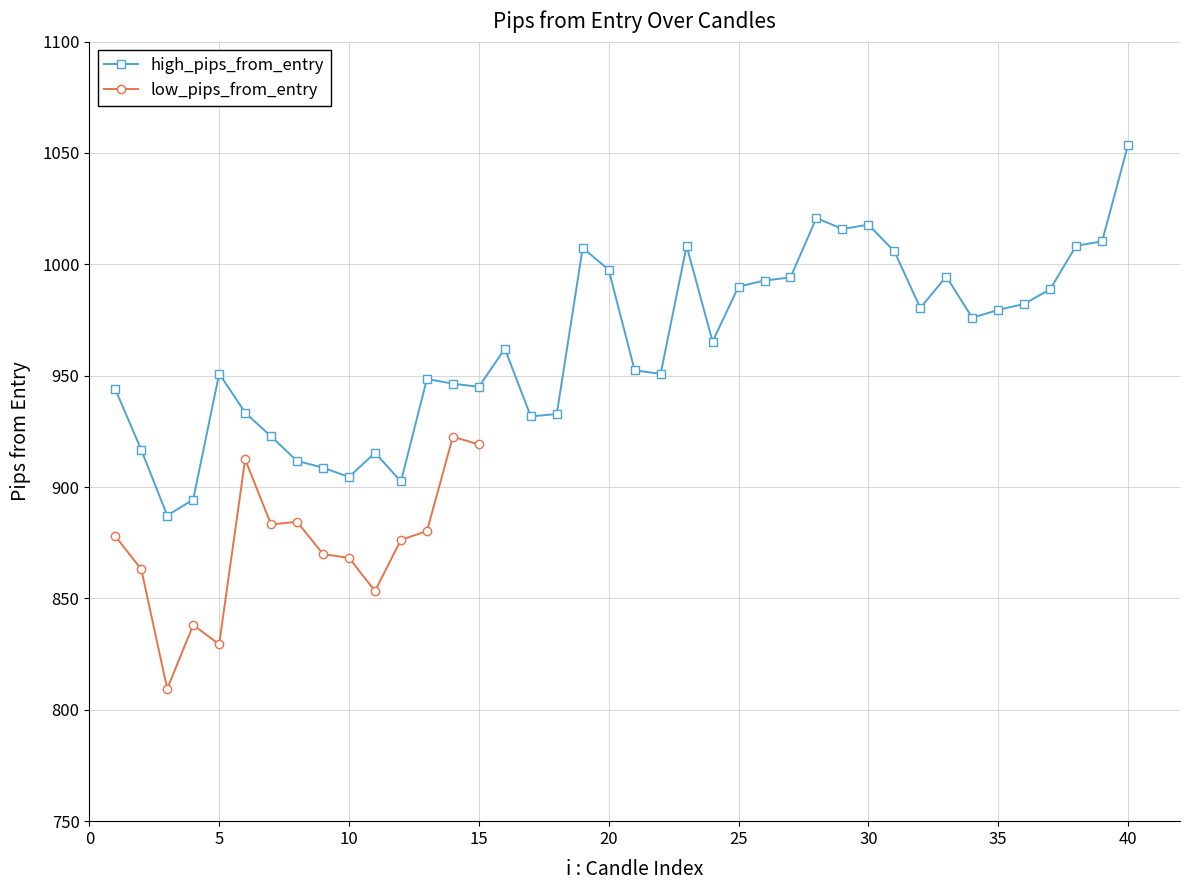

At which label does high_pips_from_entry reach its peak?

40